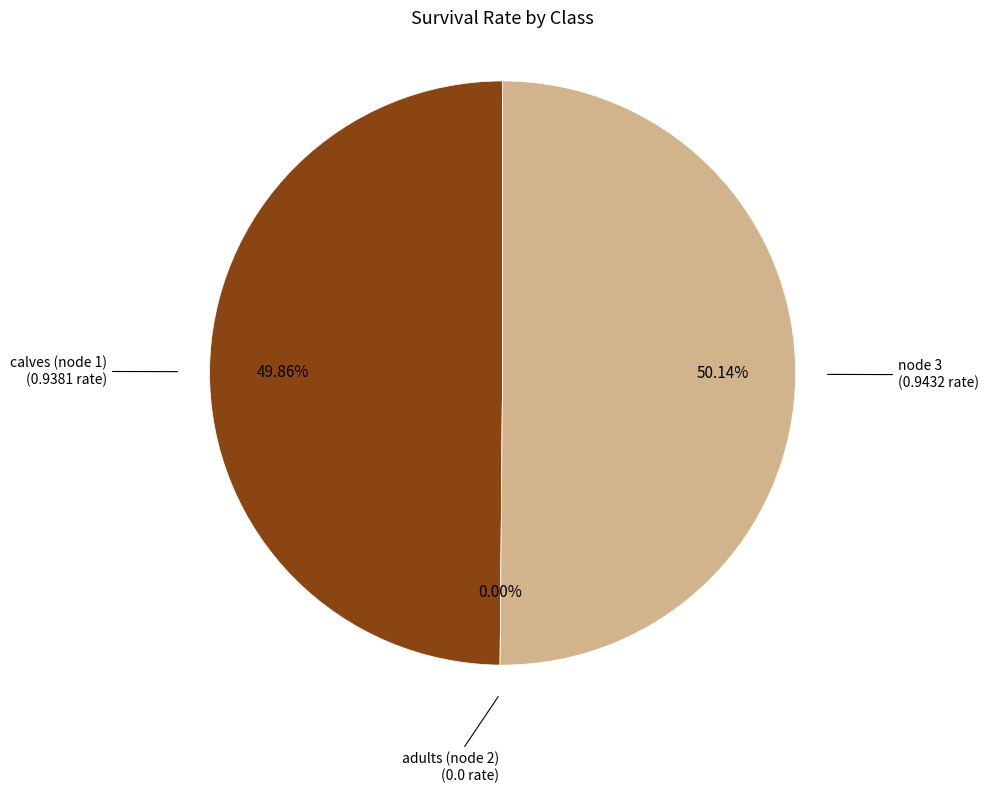

What portion of the pie excludes calves (node 1)?

50.1%